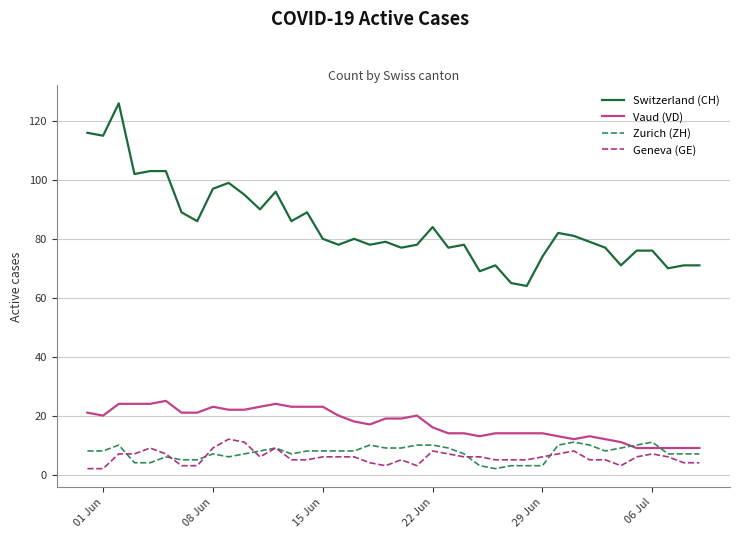

Which series has the widest spread of values?

Switzerland (CH)